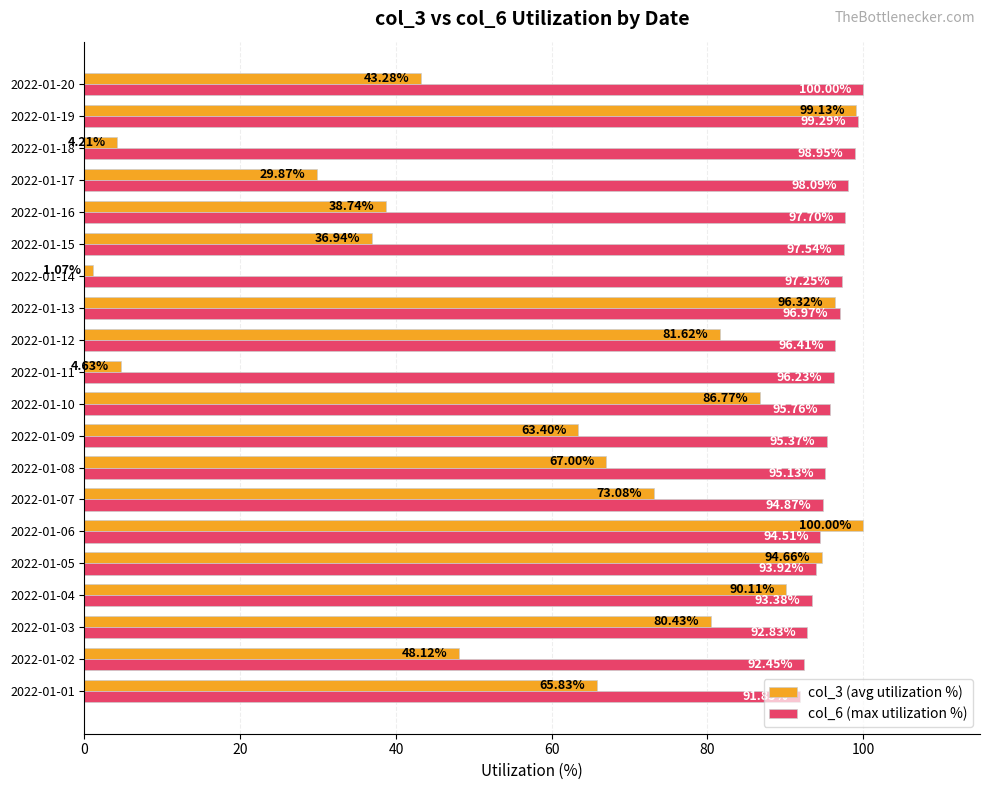

What is the total value across all series at 2022-01-04?

183.5